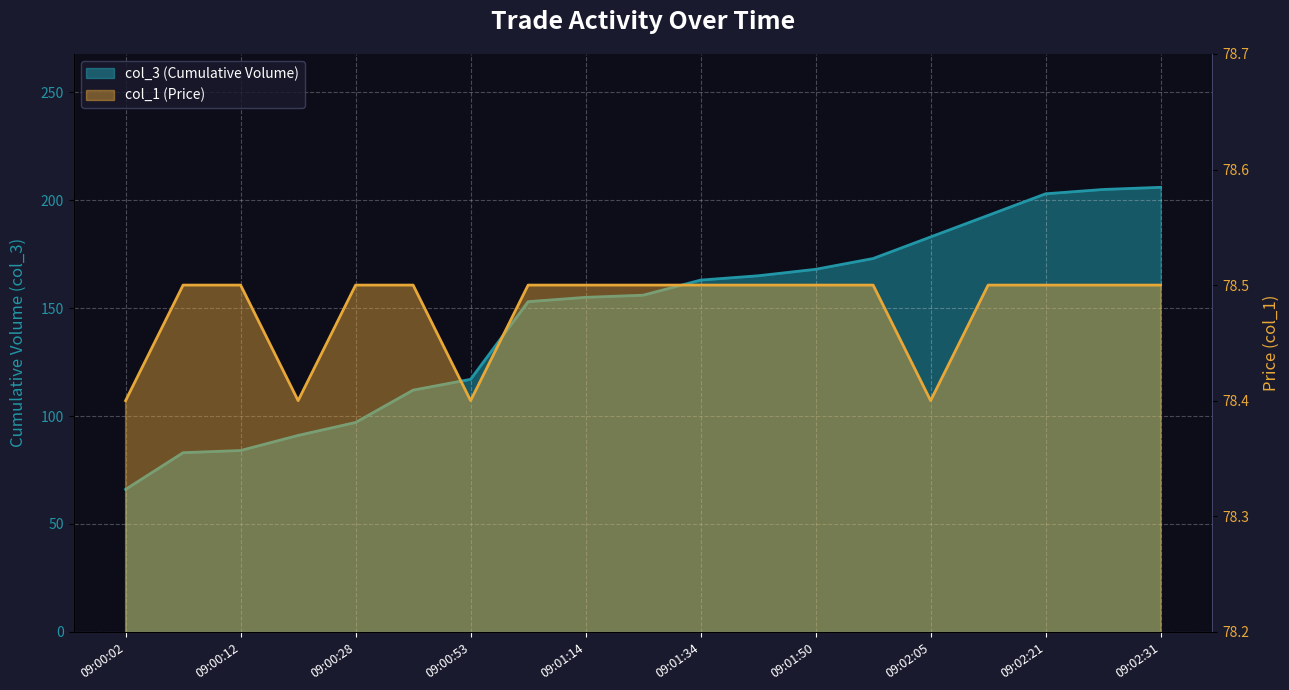

Which category has the lowest value in the col_1 (Price) series?

09:00:02